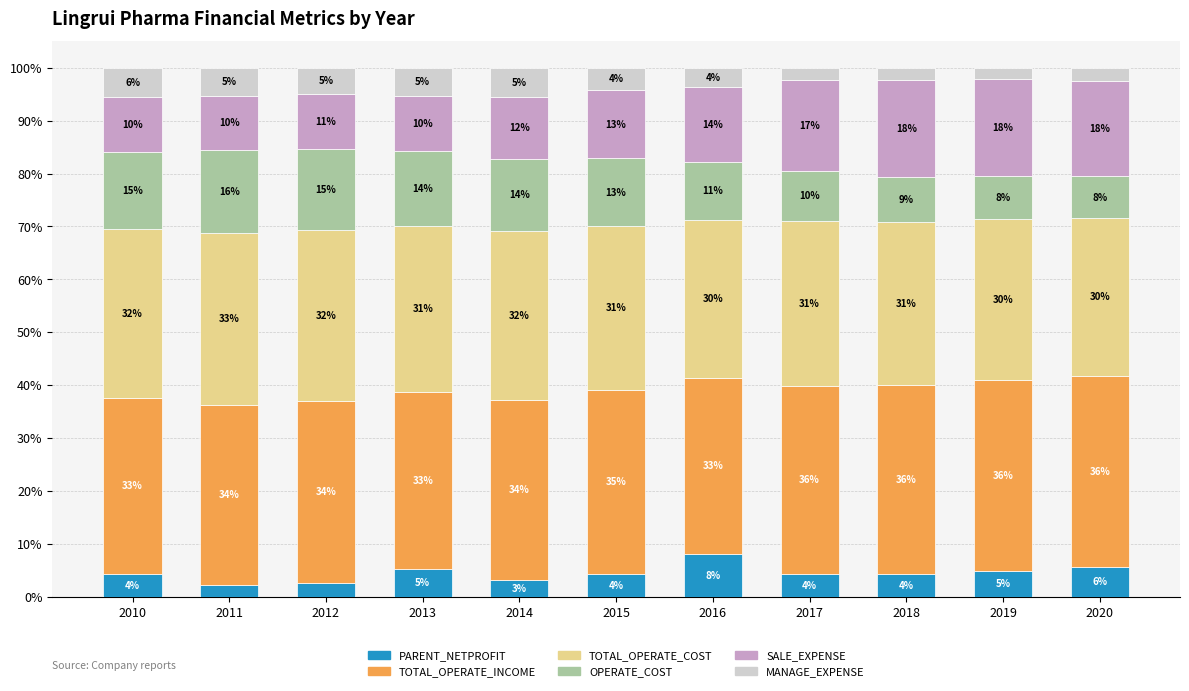

What are all the series names shown in the legend?

PARENT_NETPROFIT, TOTAL_OPERATE_INCOME, TOTAL_OPERATE_COST, OPERATE_COST, SALE_EXPENSE, MANAGE_EXPENSE